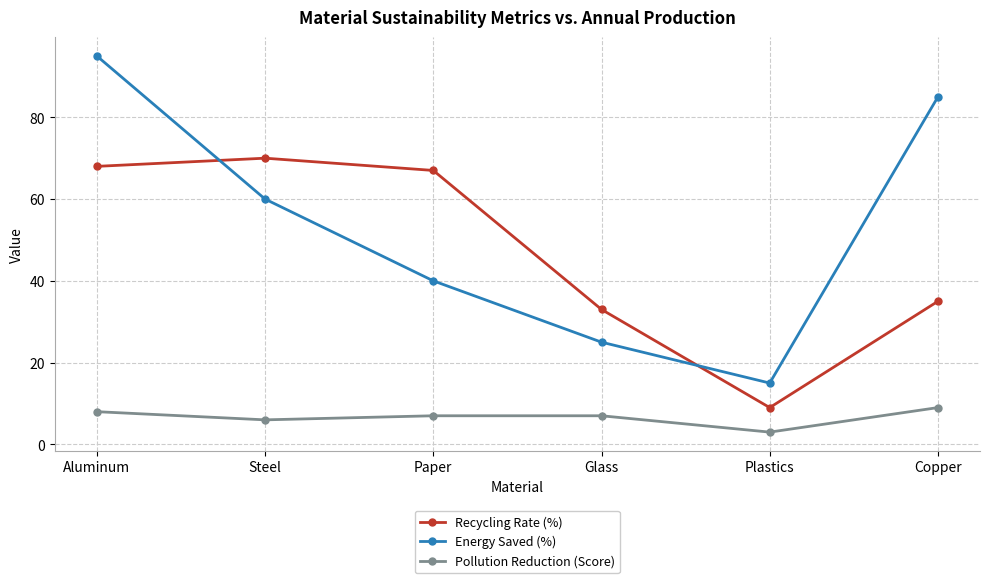

What is the label of the 6th point from the left?

Copper